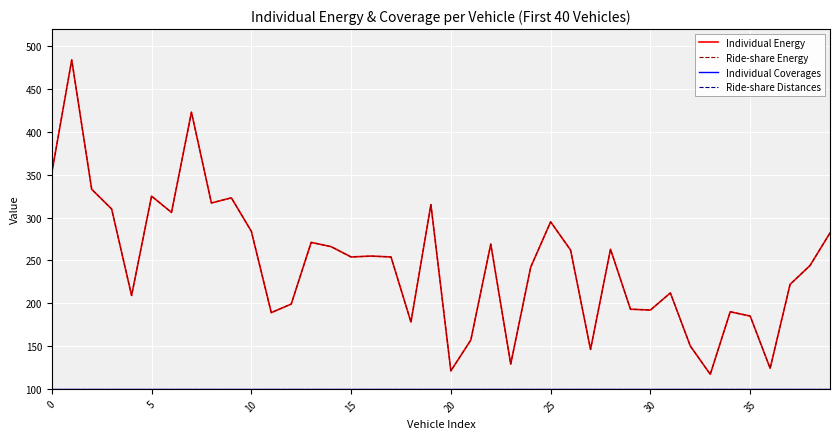

Does the chart have visible grid lines?

Yes